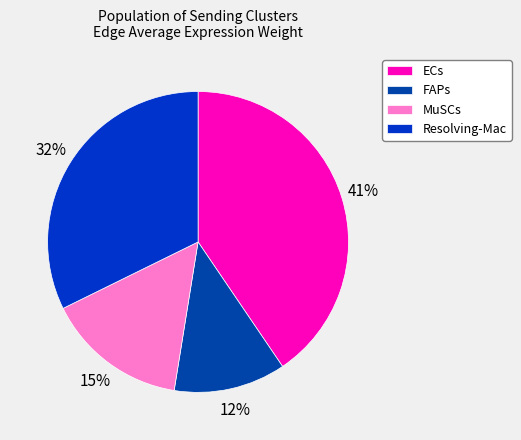

Rank the categories by value from lowest to highest.

FAPs, MuSCs, Resolving-Mac, ECs